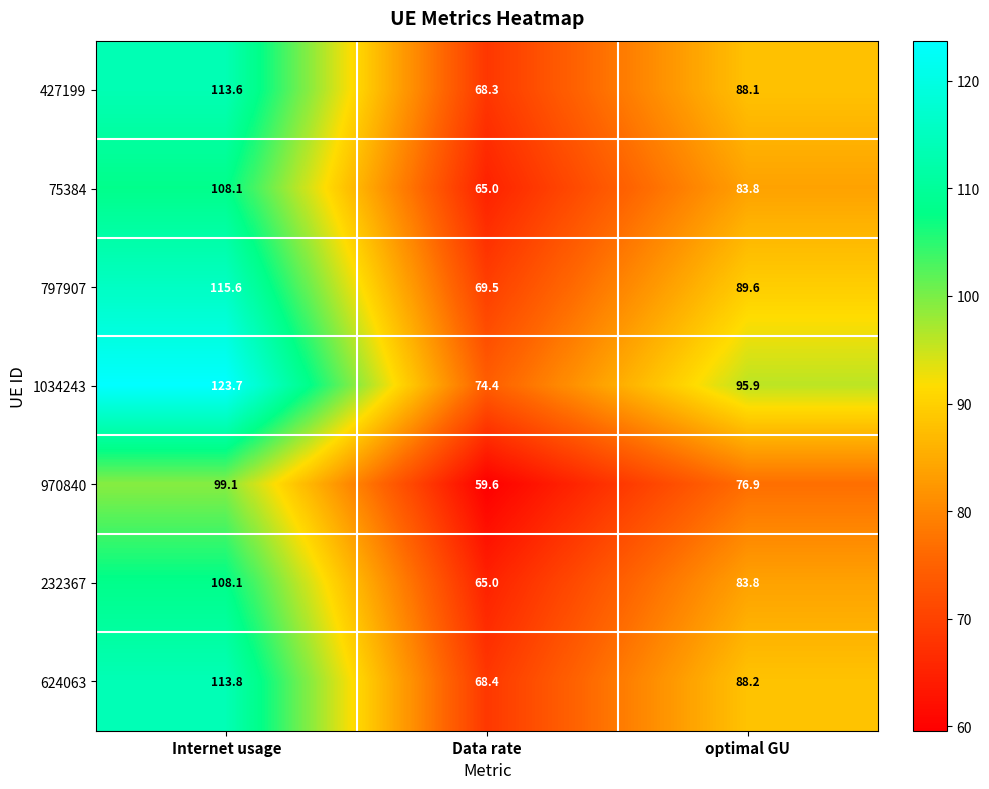

Is it true that 75384 equals 98.2 at Data rate?

False